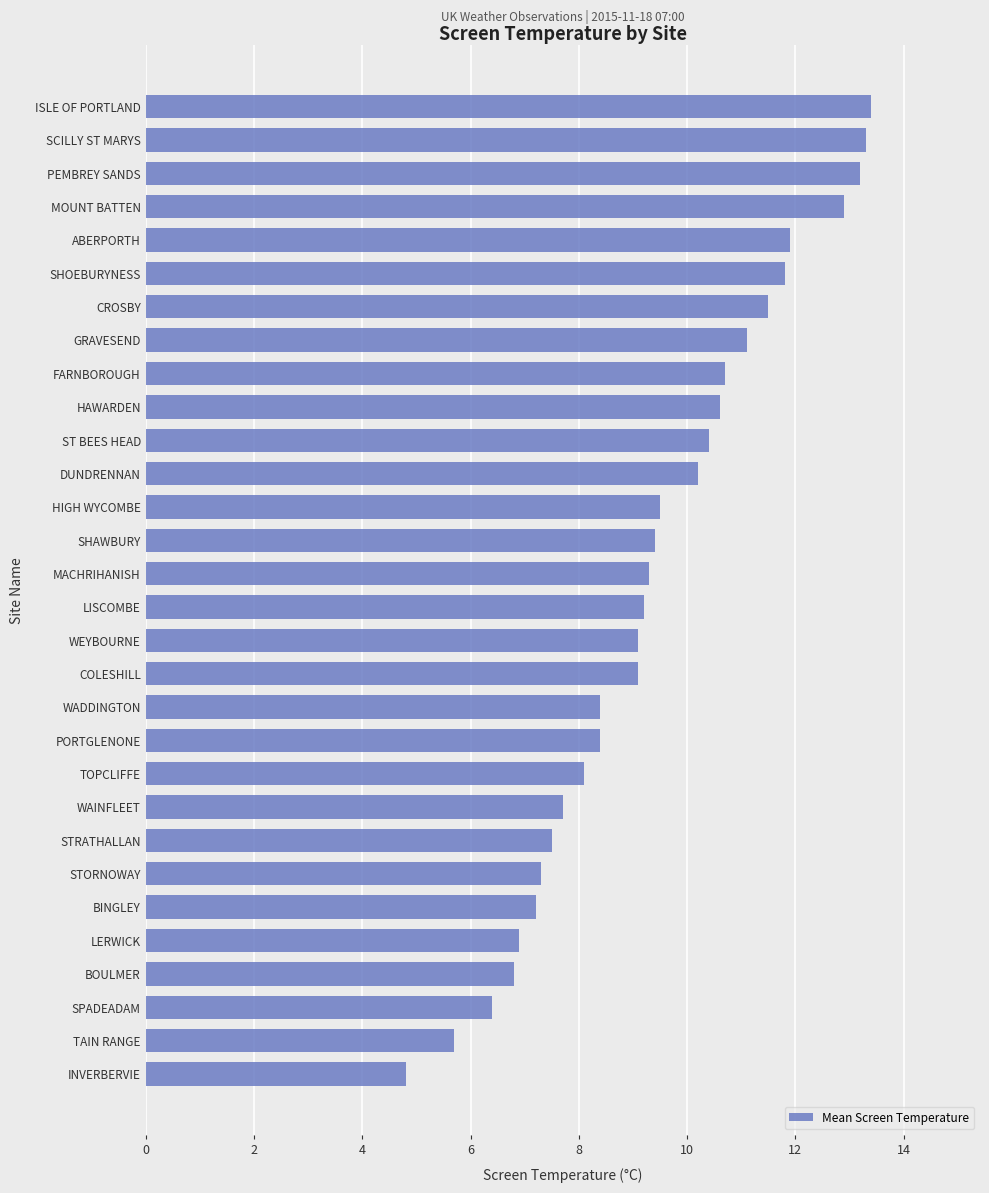

The chart shows a value of 4.1 at WAINFLEET. True or false?

False